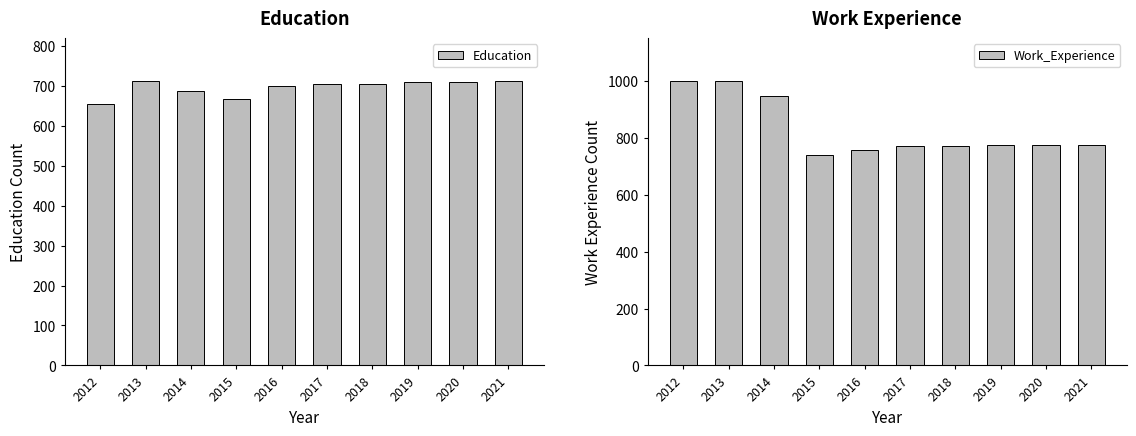

The Education series shows 360 at 2016. True or false?

False